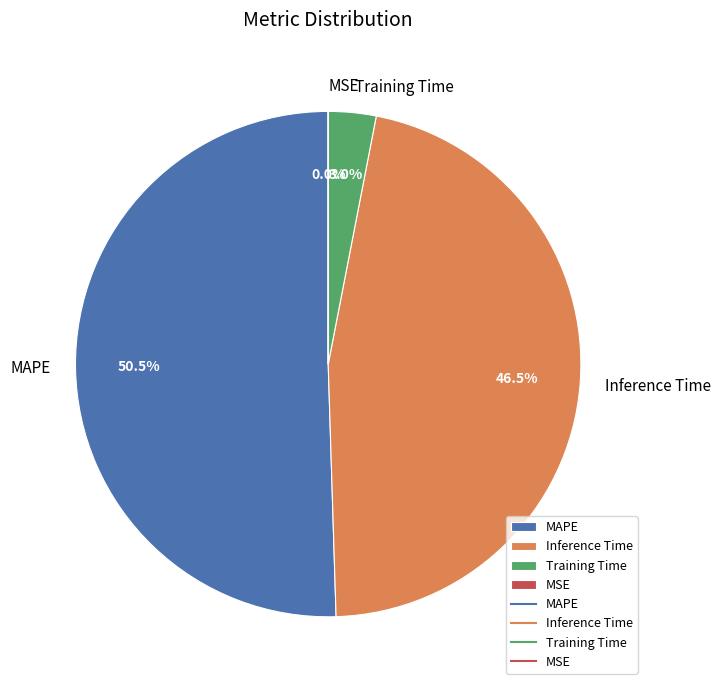

Does MAPE account for over 50% of the chart?

Yes